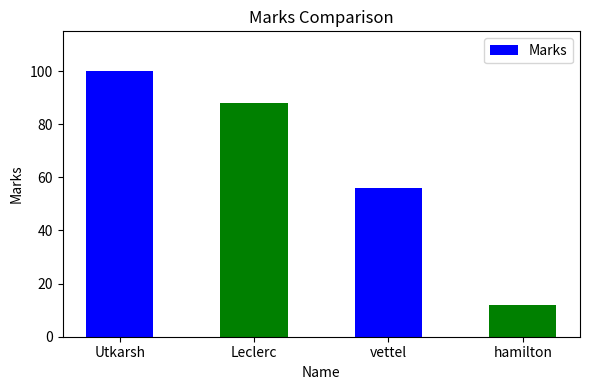

What is the value of the 4th bar from the left?

12